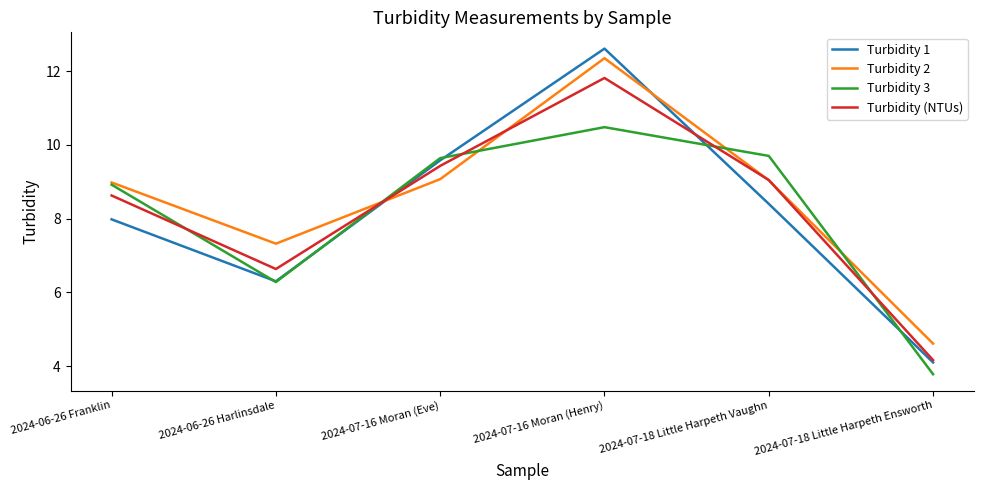

Which category has the lowest value in the Turbidity 2 series?

2024-07-18 Little Harpeth Ensworth